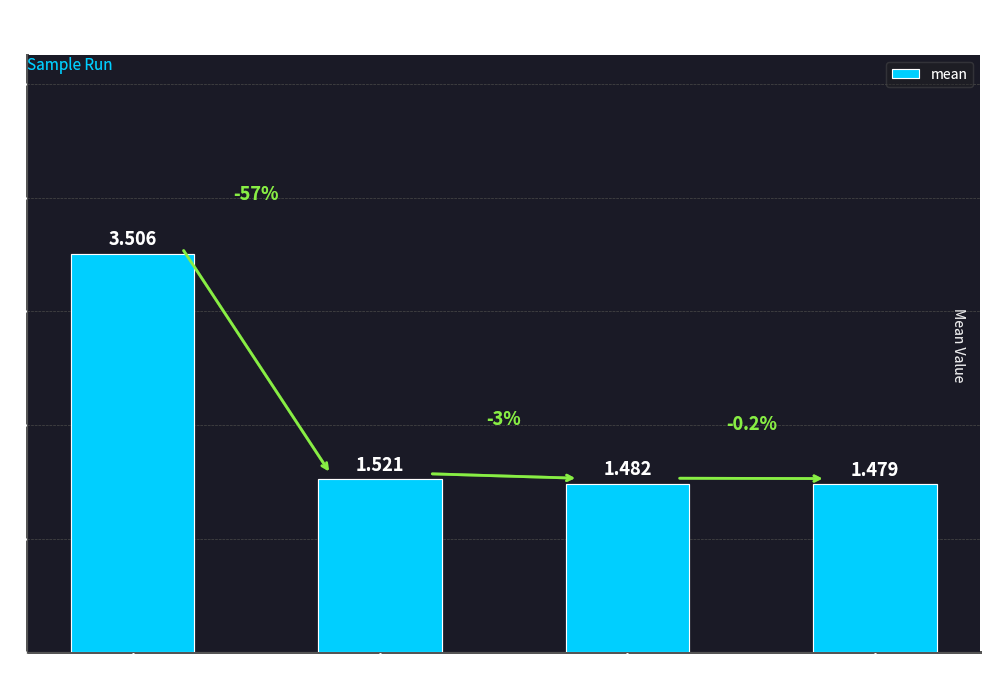

Count the number of data series in this chart.

1